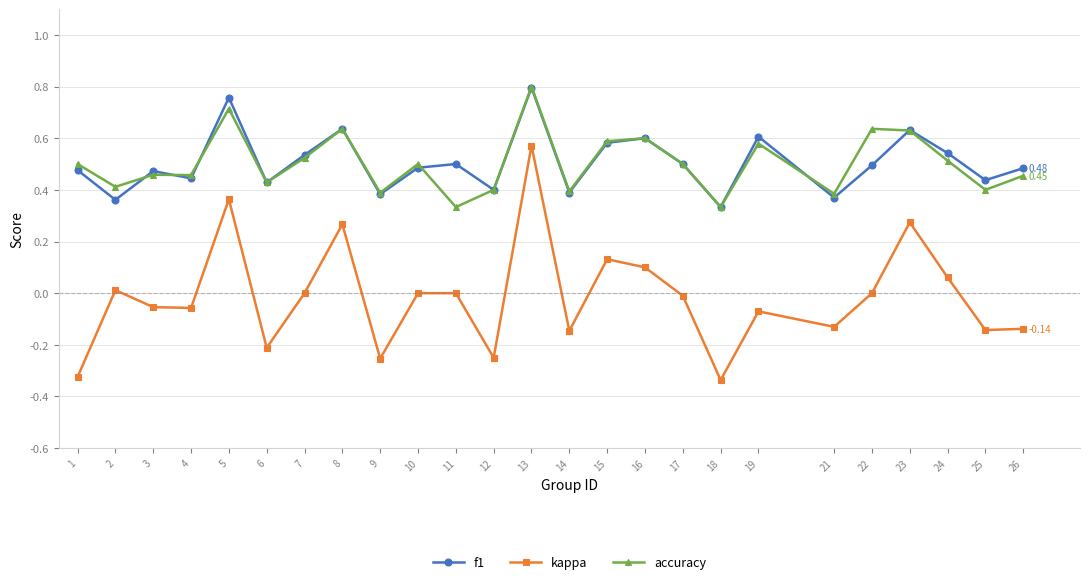

The kappa series shows 0.0 at 11. True or false?

True